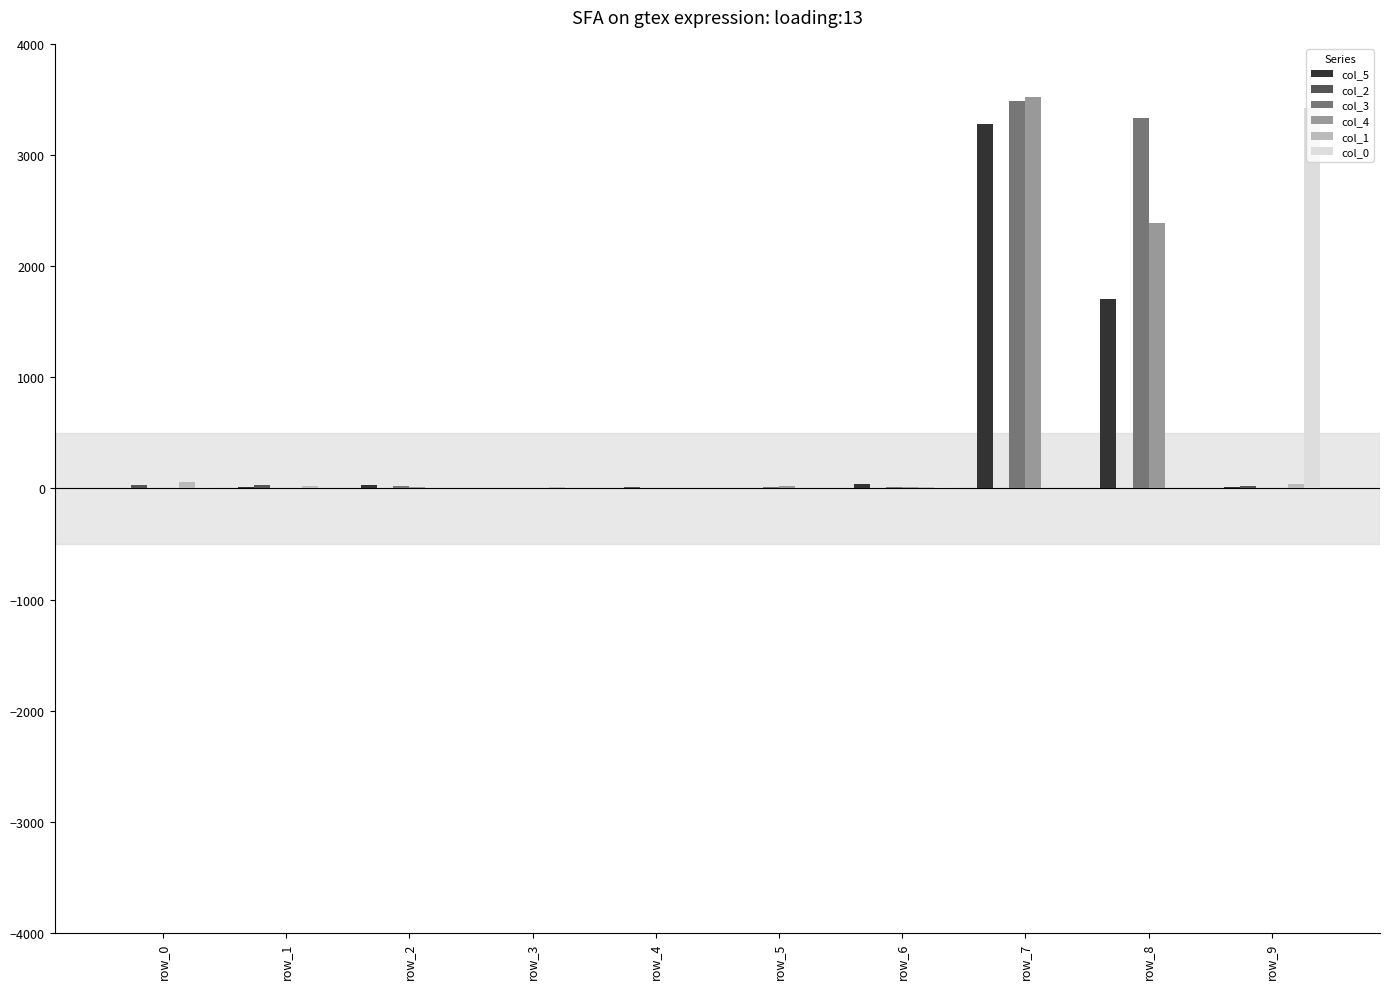

What is the greatest value displayed?

3522